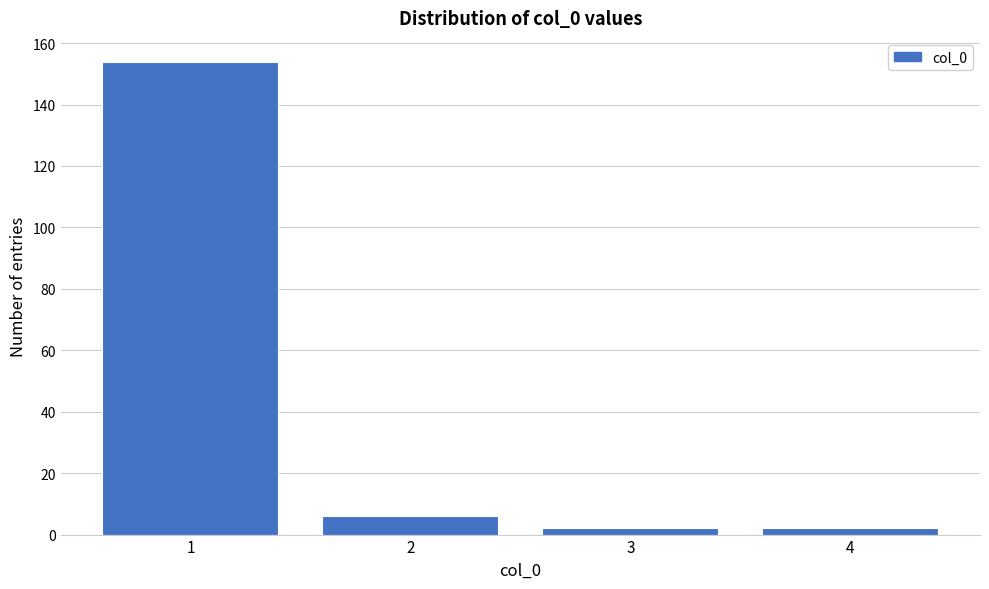

Reading left to right, list all the values displayed in this chart.

1=154	2=6	3=2	4=2